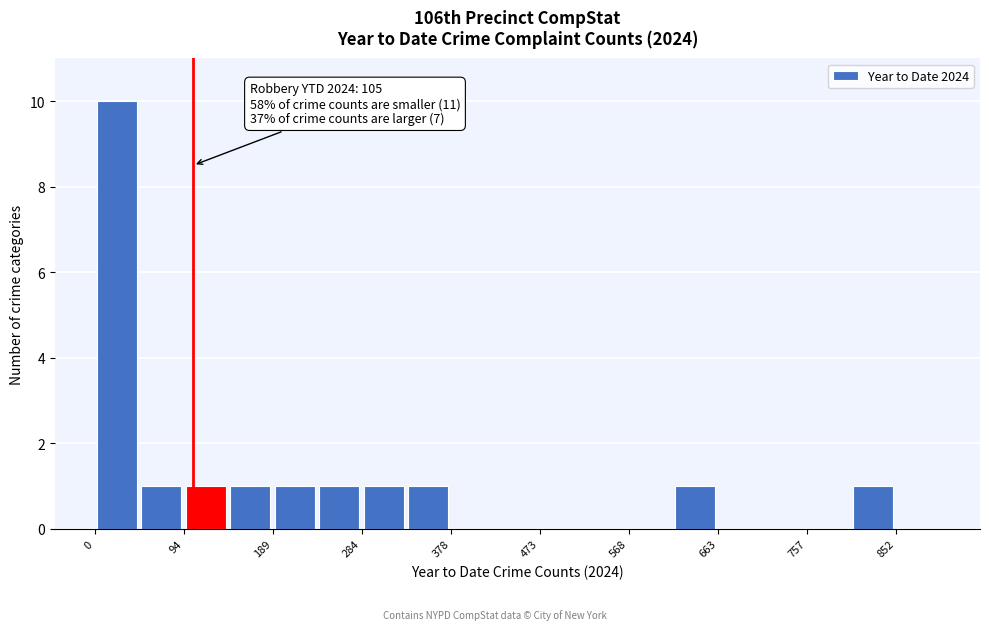

Over which range of the x-axis is the bar tallest?

0 to 50